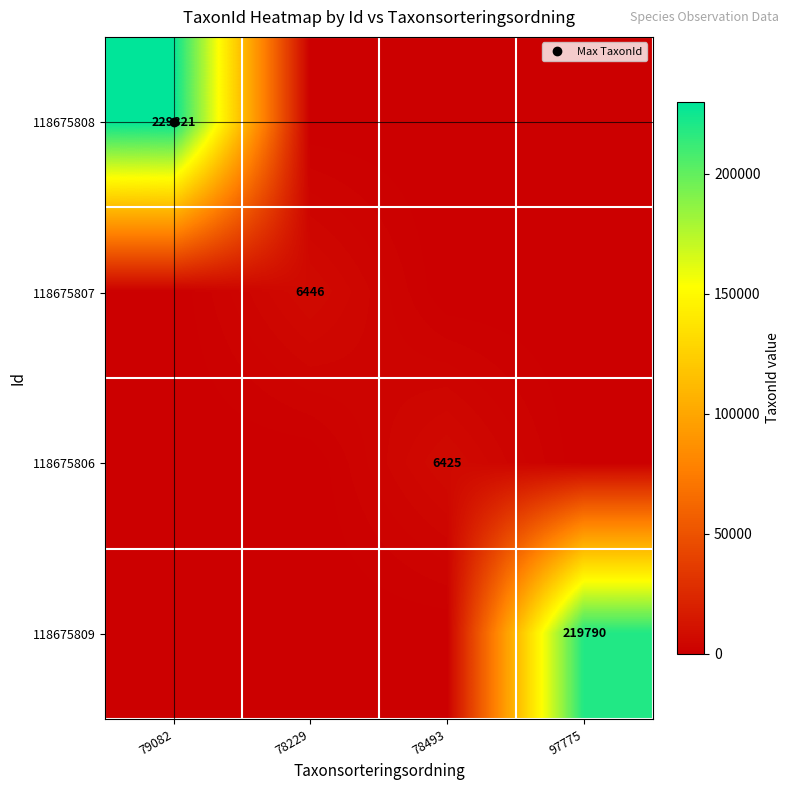

Which series has the largest total across all categories?

118675808